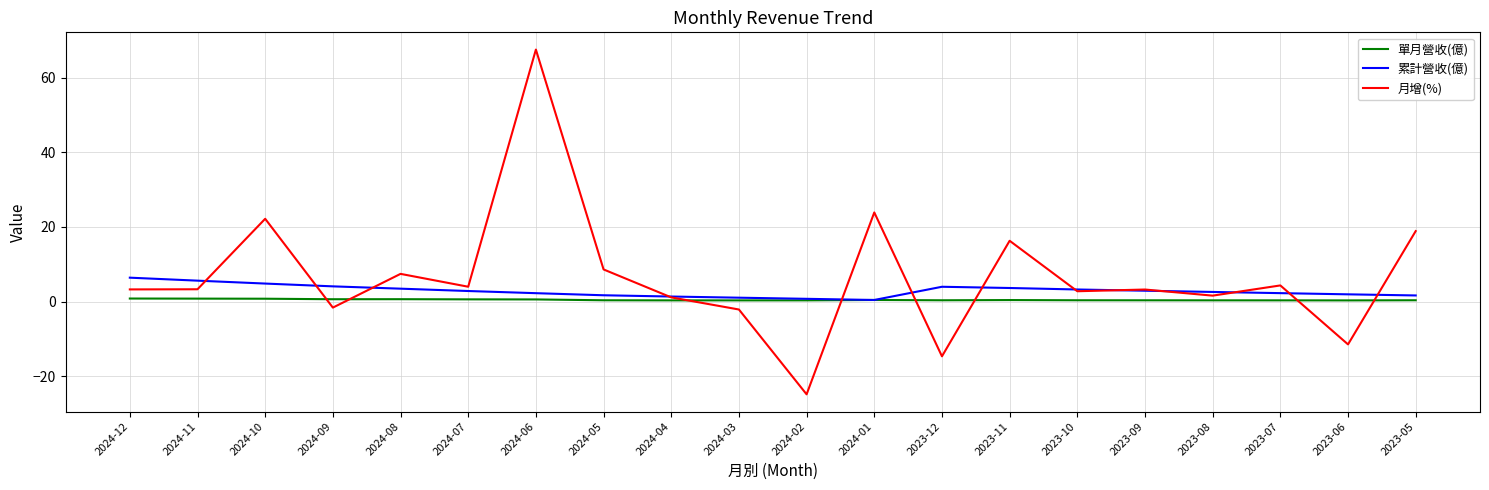

What is the maximum value shown in the chart?

67.6